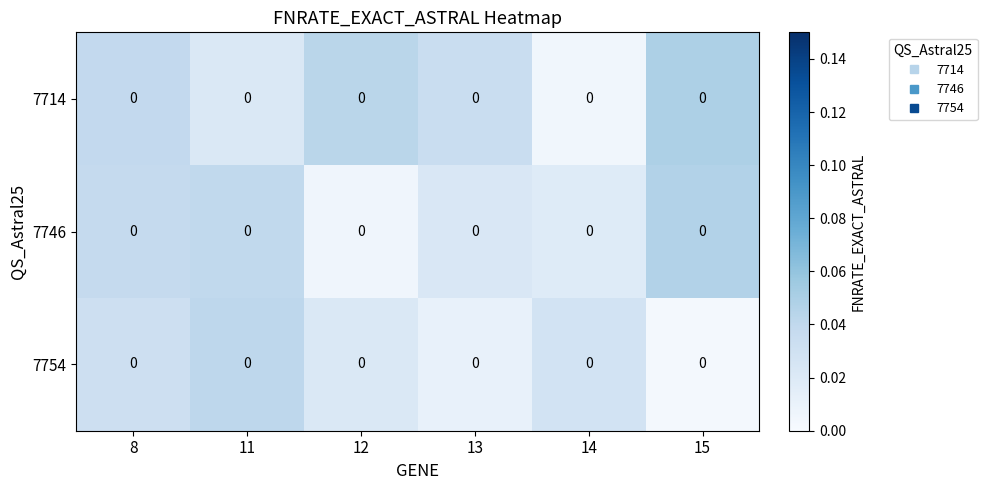

Rank the series at 11 from highest to lowest value.

7754, 7746, 7714